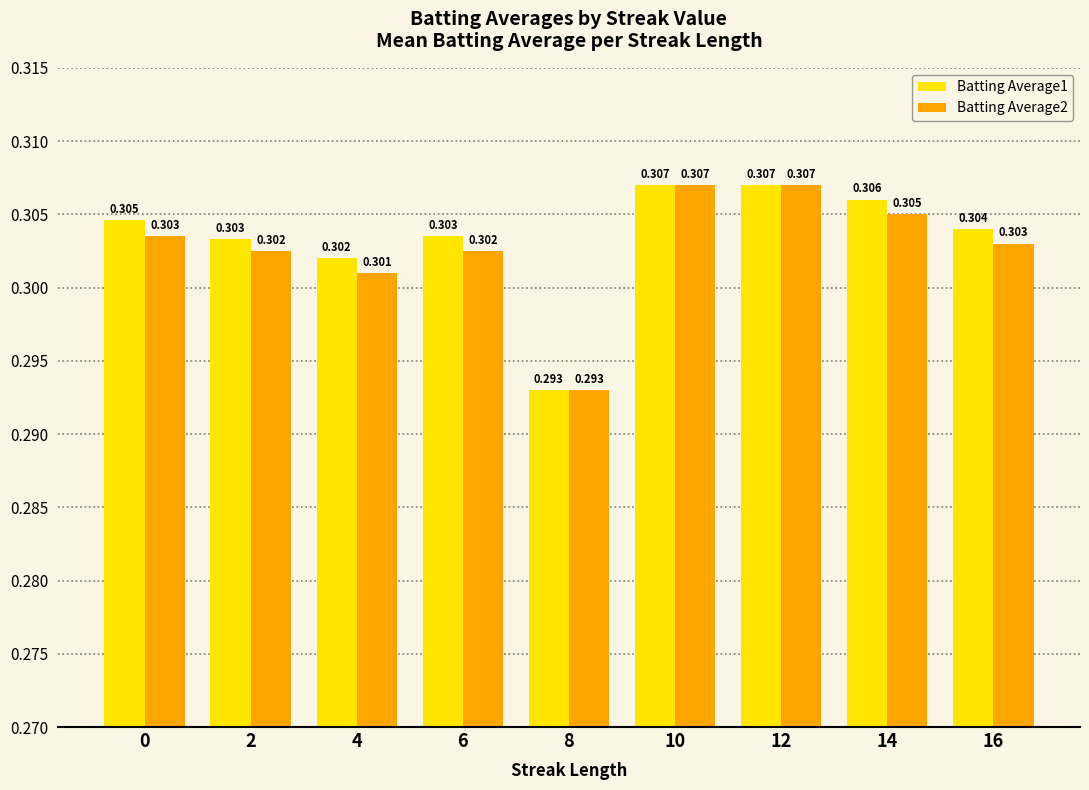

At which label does Batting Average1 reach its minimum?

8